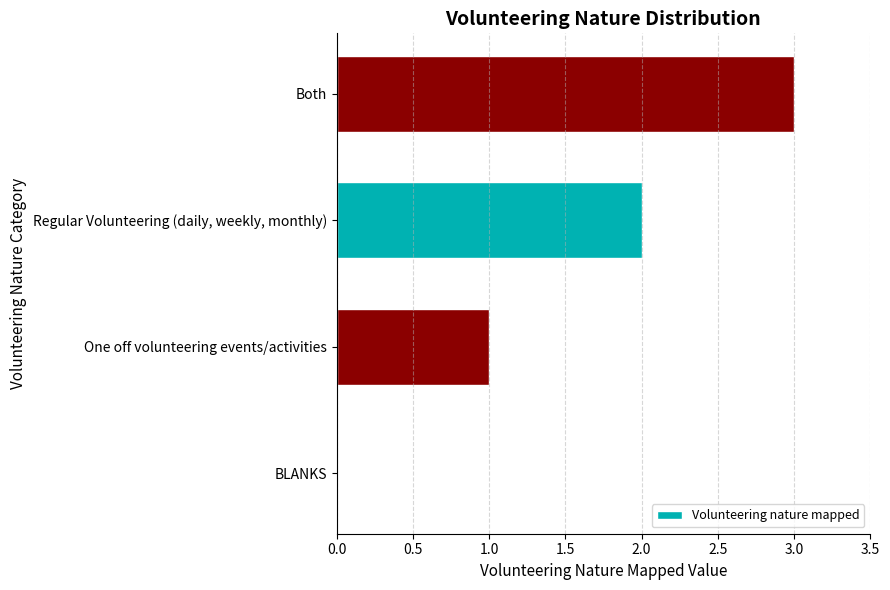

What is the greatest value displayed?

3